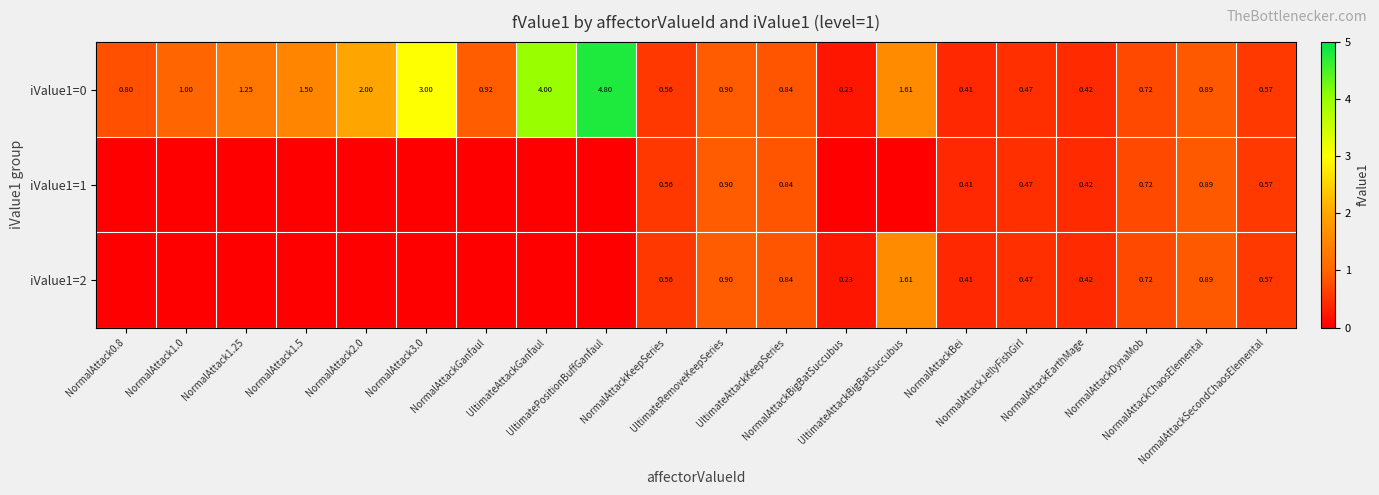

How many distinct data groups are displayed?

3